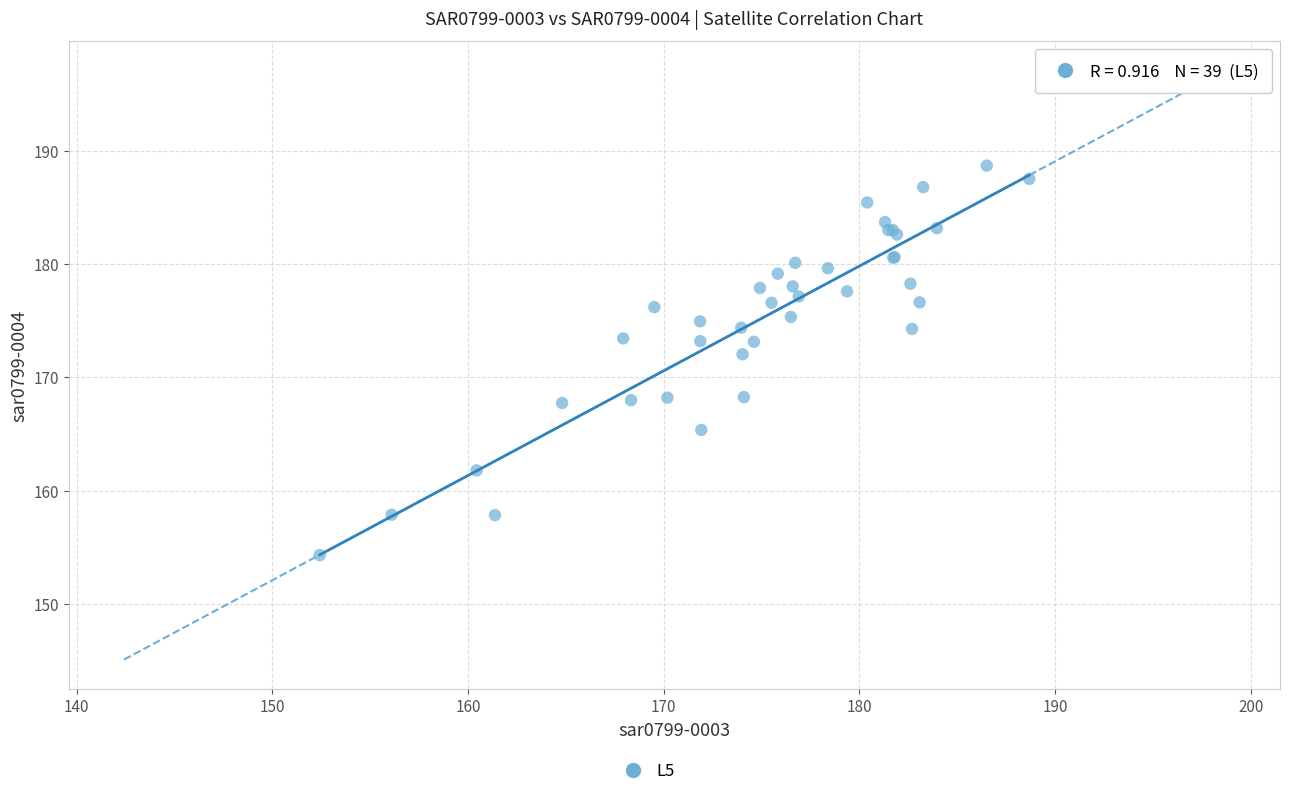

What Y value in the scatter plot is closest to 171?

172.0